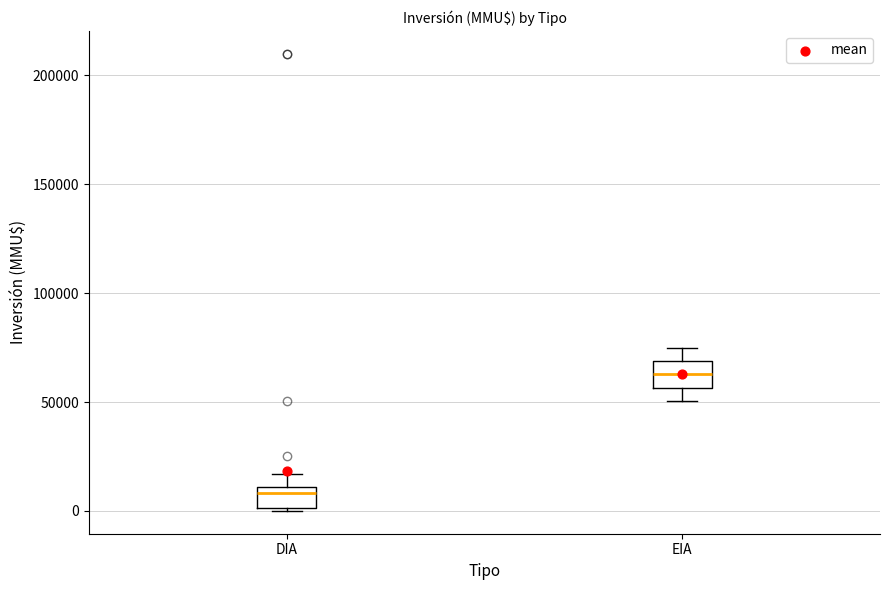

Which box has the highest median line?

EIA